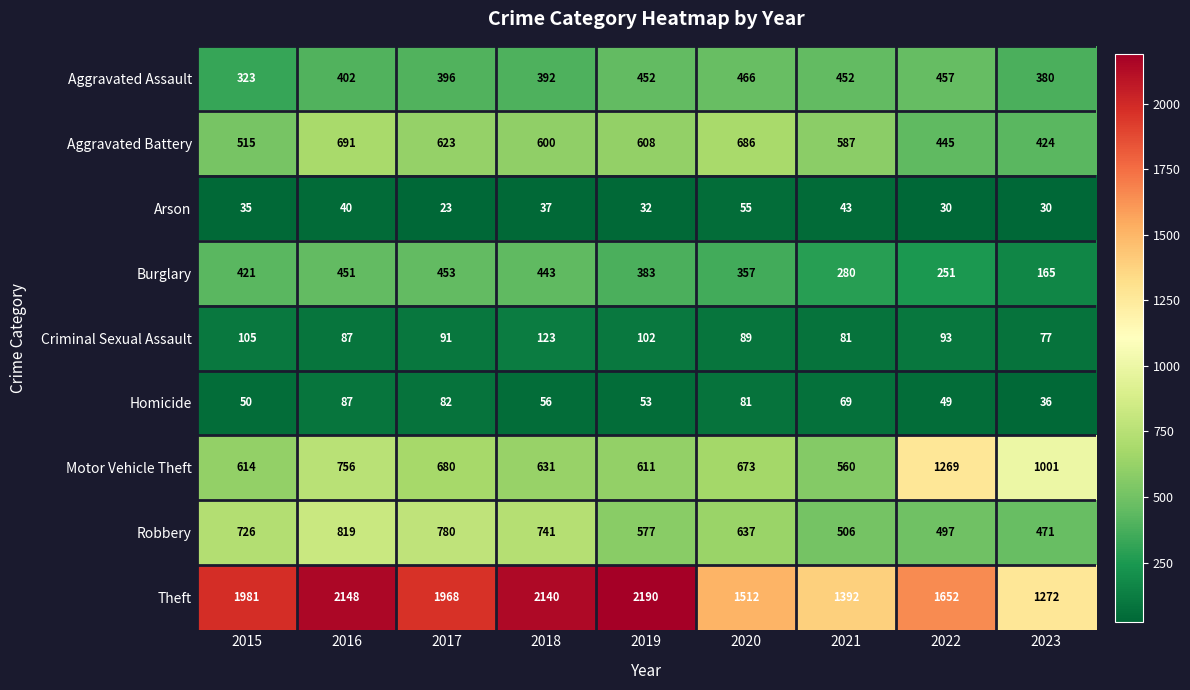

How many categories are shown in the chart?

9